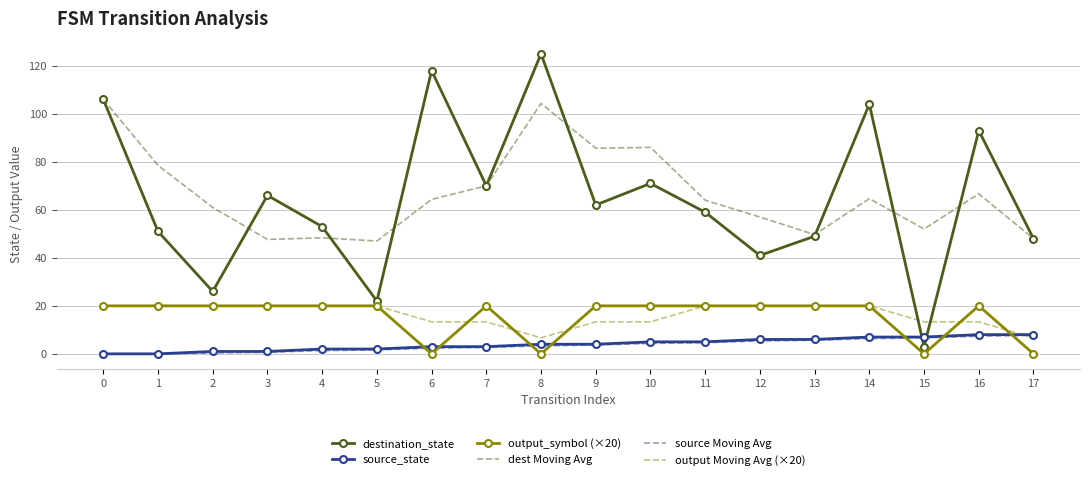

What is the sum of all output_symbol (×20) values?

280.0